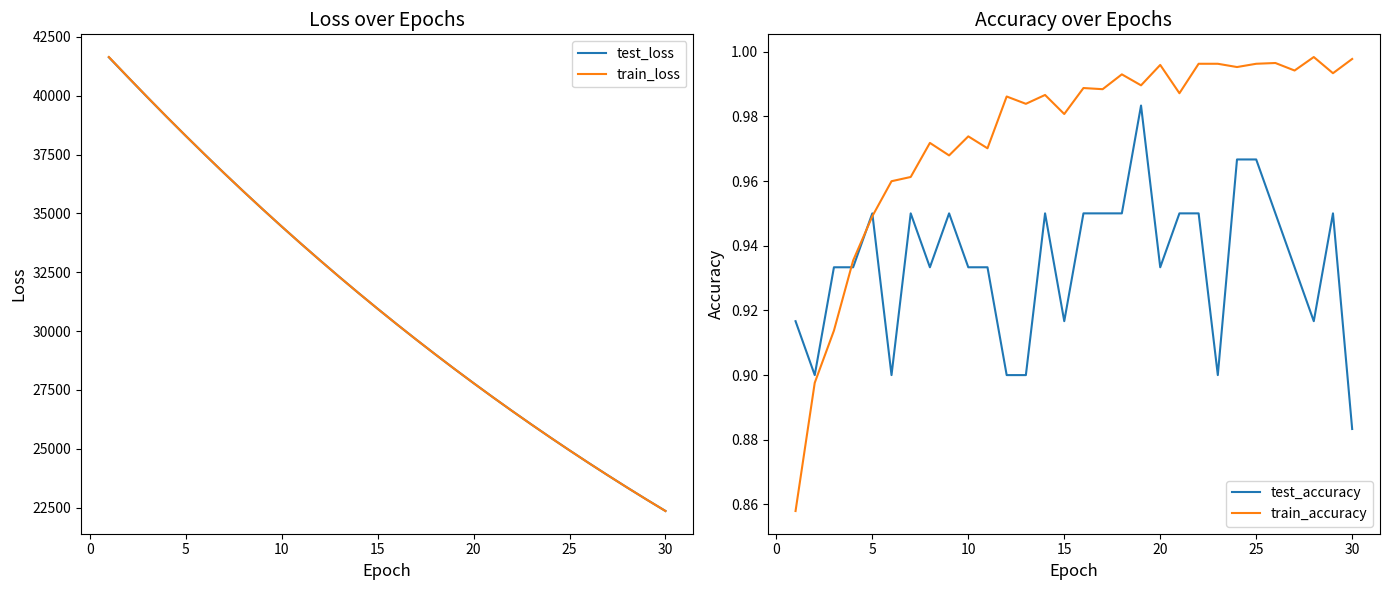

What is the maximum value for test_loss?

41634.7